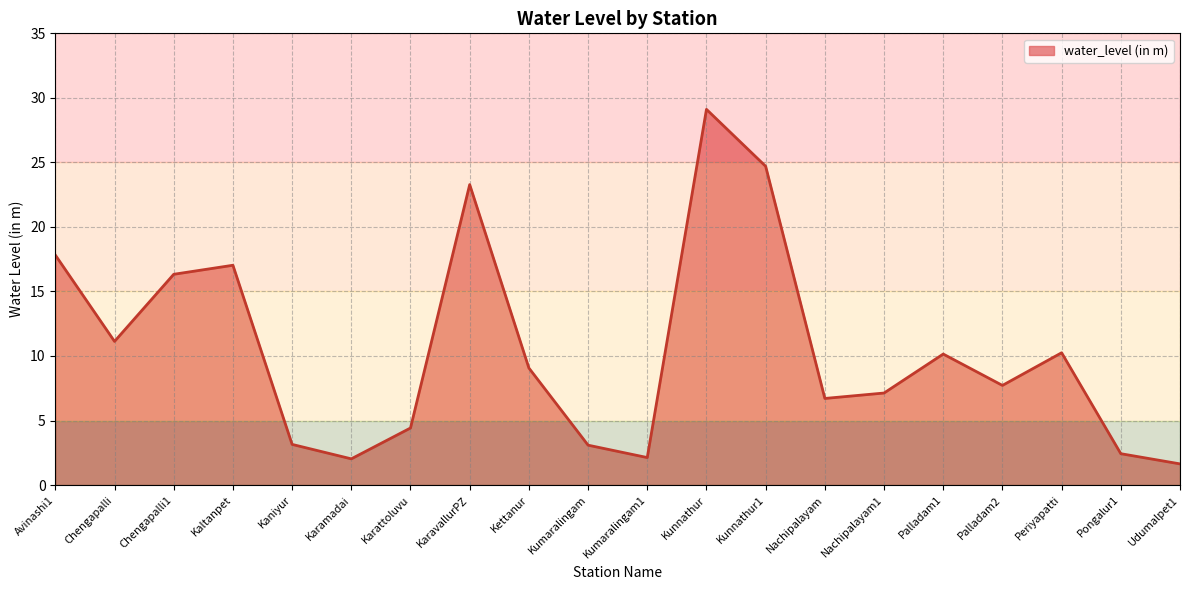

At which category does the data reach its first local peak?

Kaltanpet